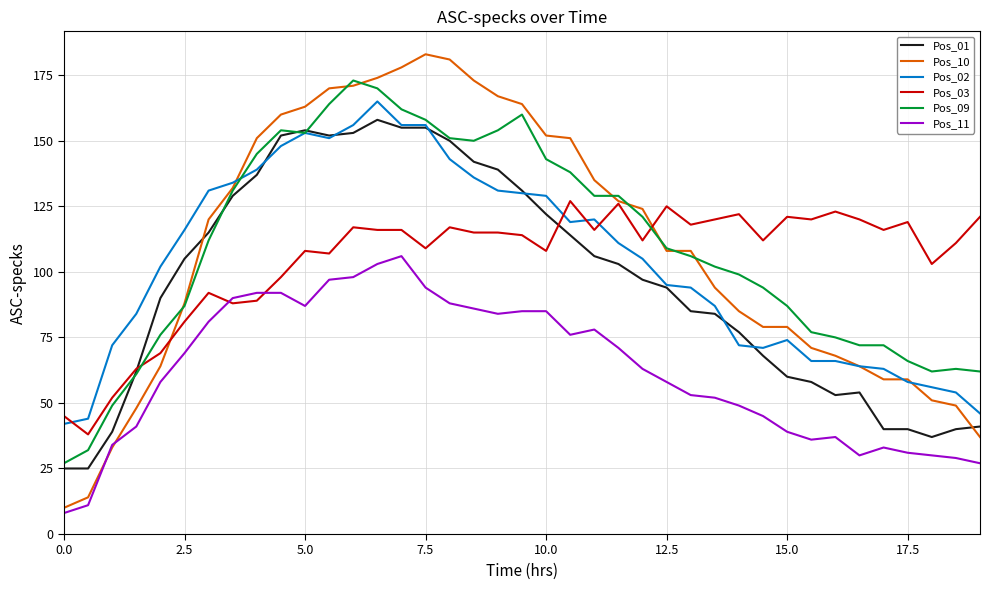

True or false: Pos_11 has more than 2 interior local peaks.

True